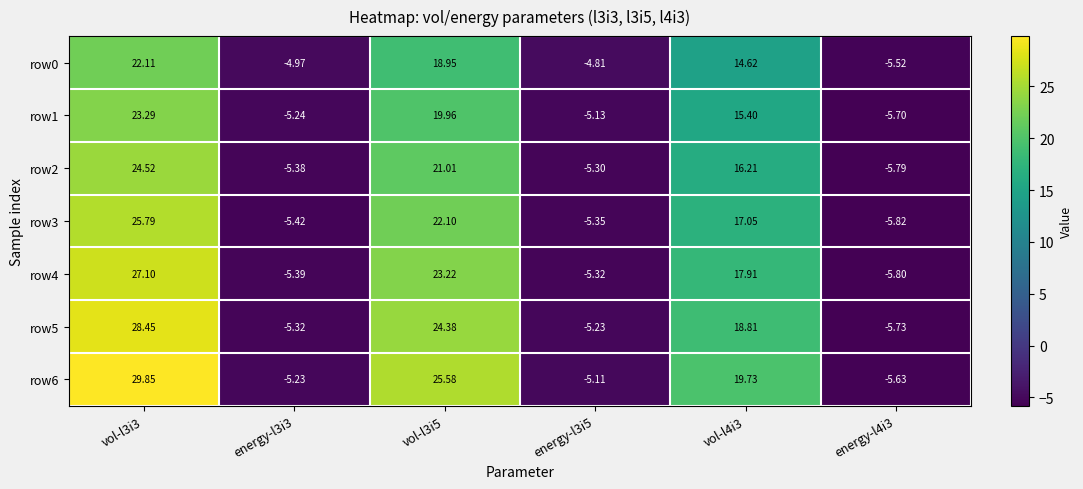

Is the value of row0 at vol-l3i3 greater than the value of row4 at vol-l4i3?

Yes